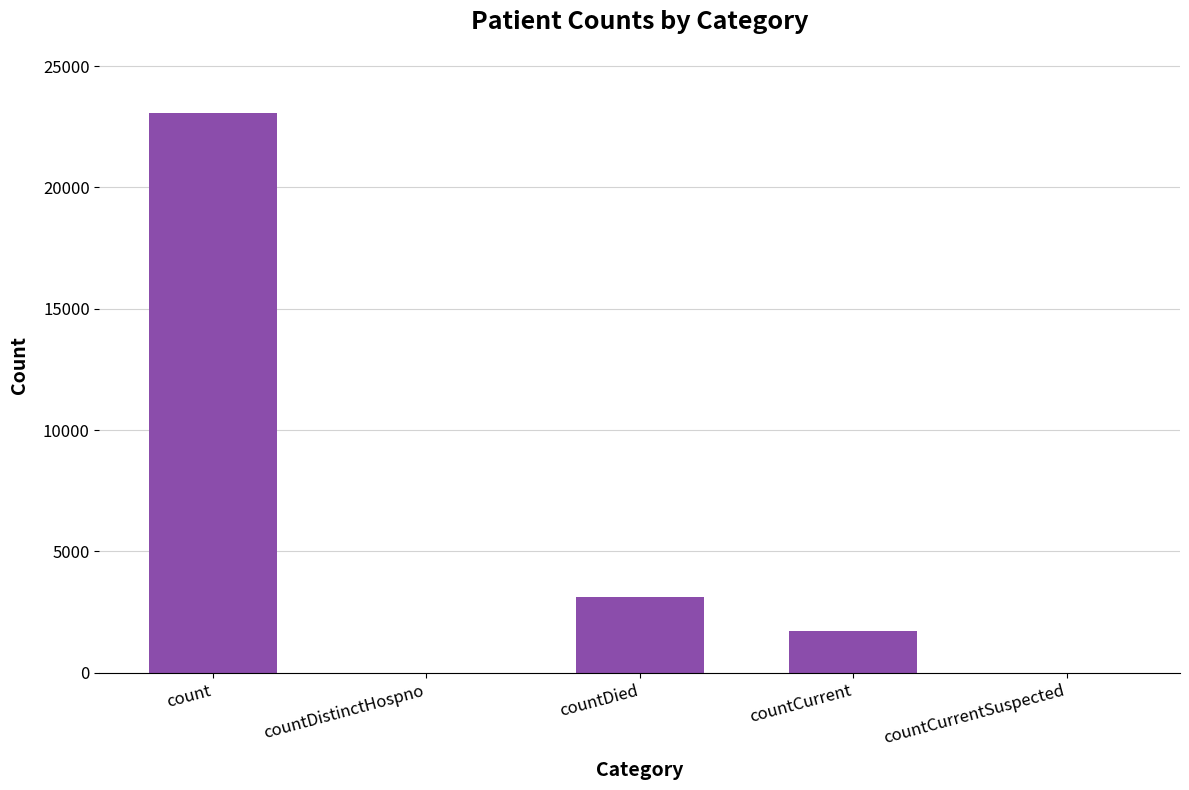

Count the number of data series in this chart.

1